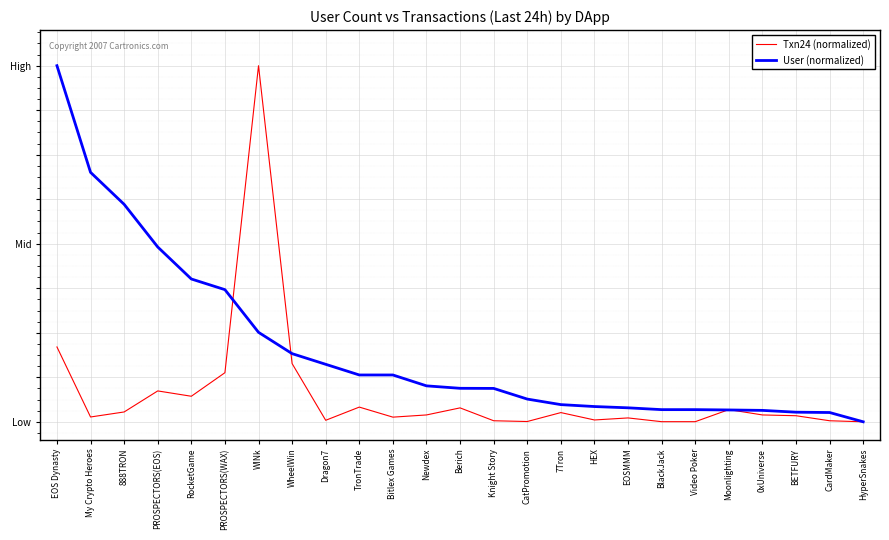

True or false: User (normalized) has more than 0 points higher than both neighbors.

False